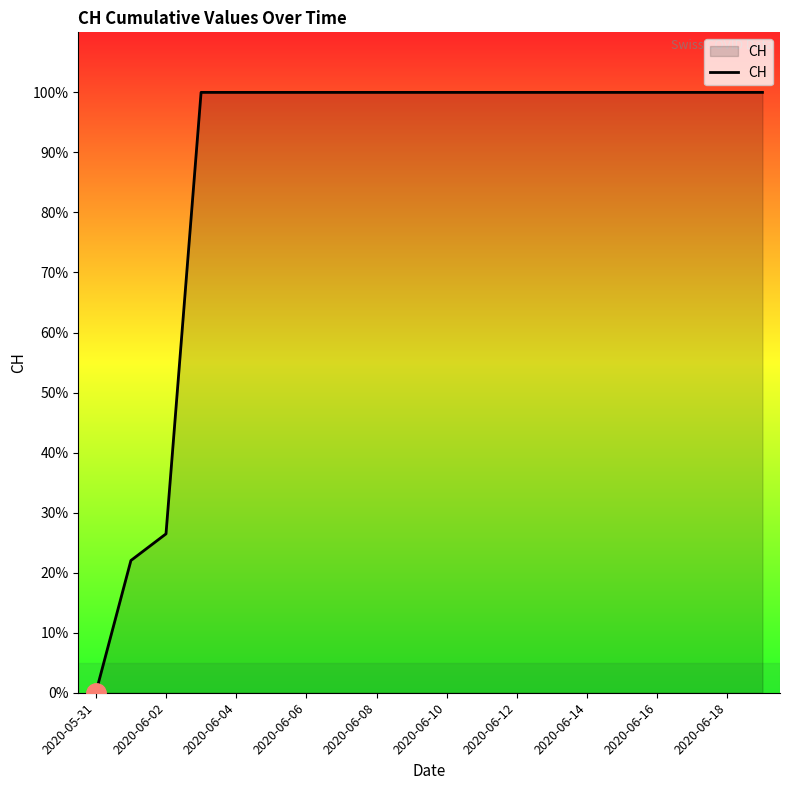

Does the chart have visible grid lines?

No